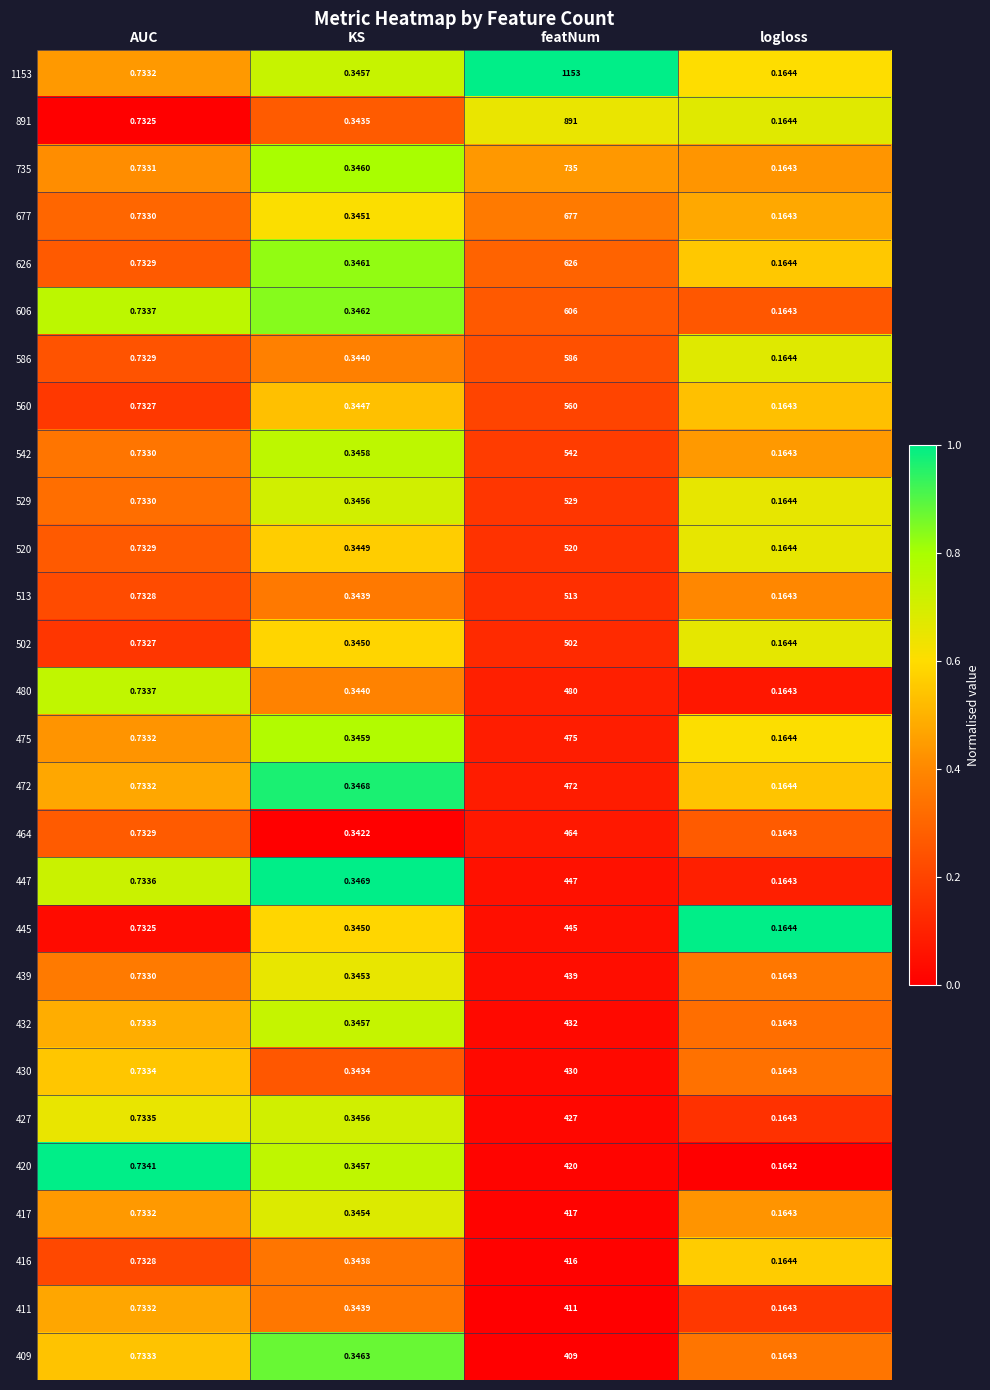

How many categories are shown in the chart?

4